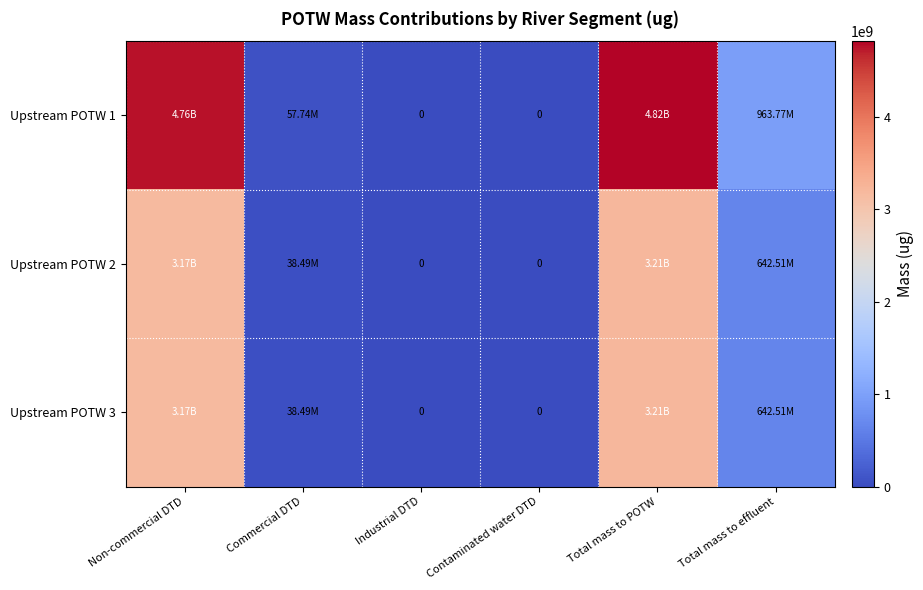

What is the average value of the Upstream POTW 3 series?

1177937591.1